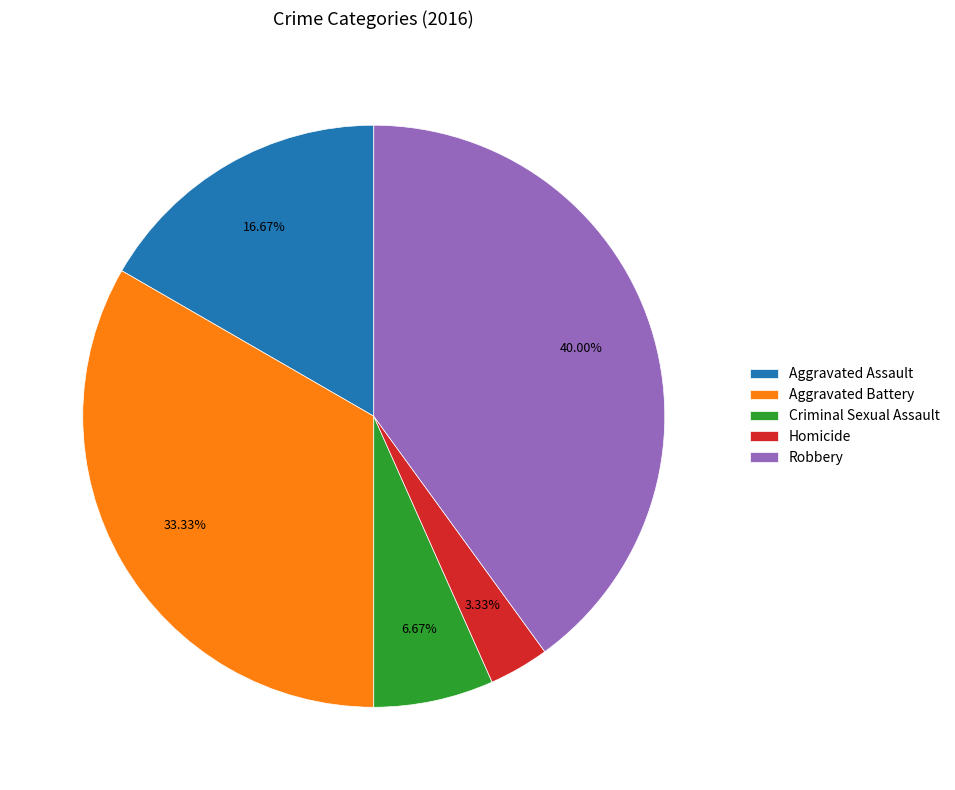

Which slice is the largest?

Robbery